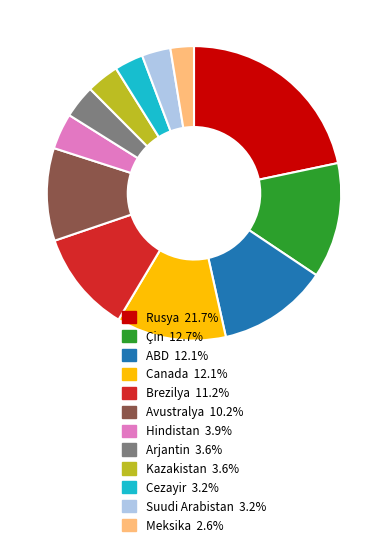

Does Hindistan represent more than half of the total?

No